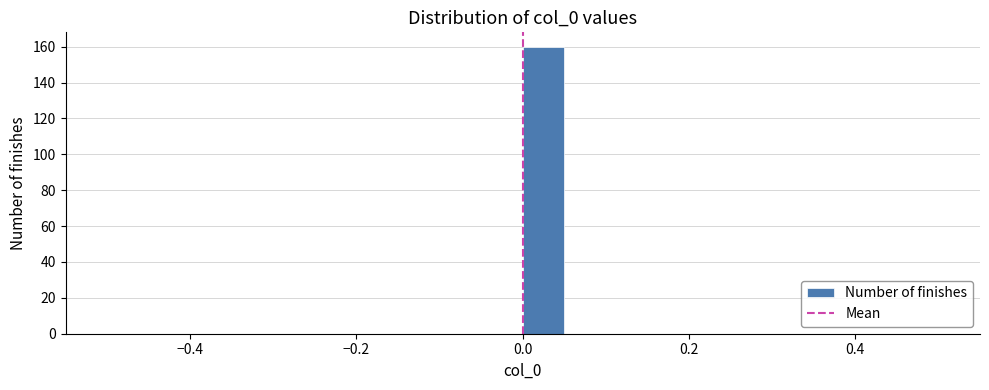

Around what value on the x-axis is the tallest bar? Give the approximate position of its centre, as read against the axis.

0.02